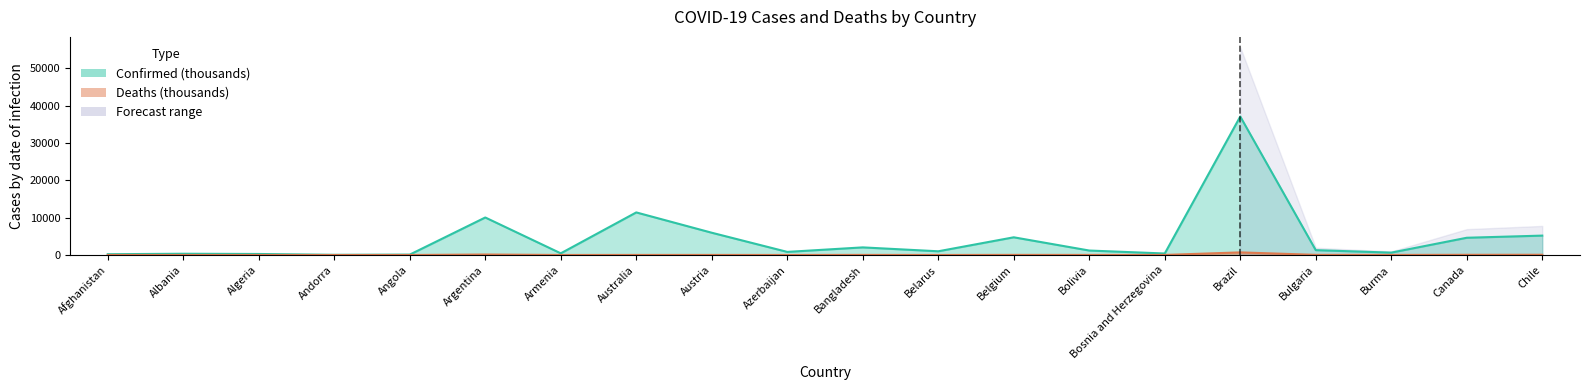

Which series changed the most between Andorra and Canada?

Confirmed